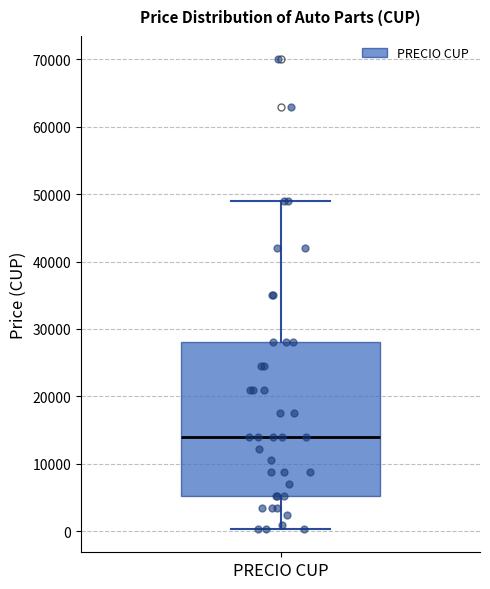

Read this box plot against the y-axis: the position of the median line, the range covered by the box, and the ends of both whiskers. The values are not printed on the chart, so give them approximately, as read against the axis.

median 14000, box 5000 to 28000, whiskers 0 to 49000